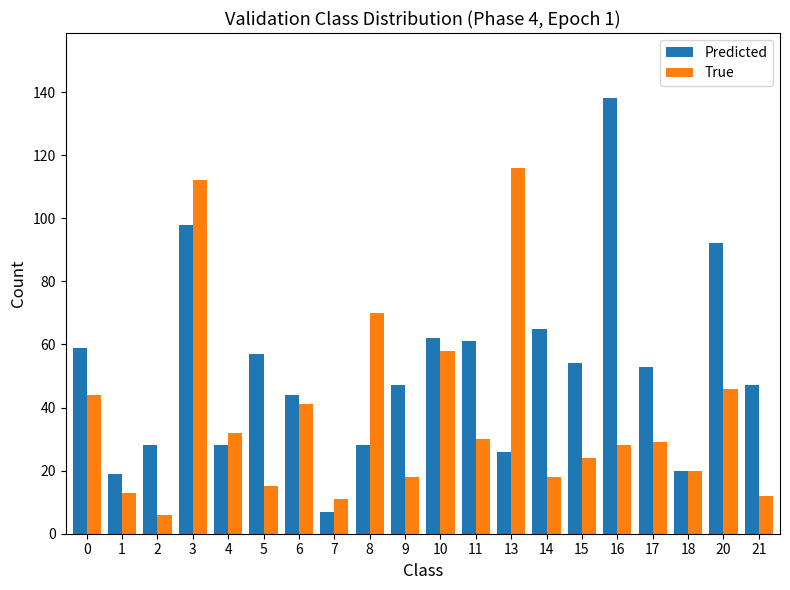

How many bars are there in each group?

2